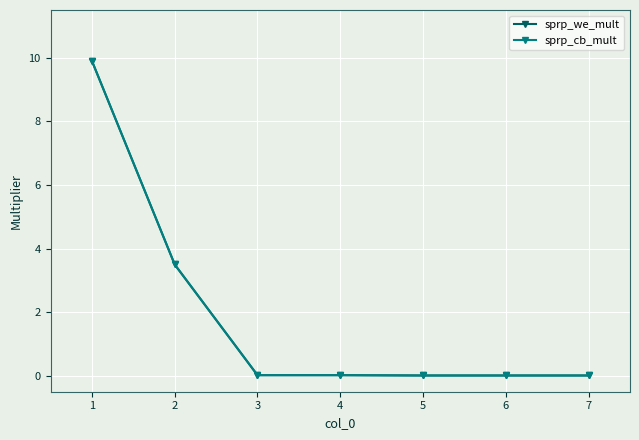

True or false: sprp_we_mult and sprp_cb_mult cross at least once.

False